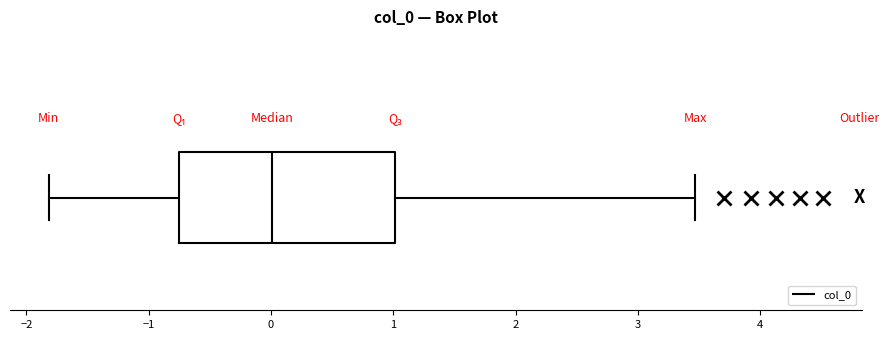

Where is the right edge of the box on the x-axis? The values are not printed on the chart, so give them approximately, as read against the axis.

1.0